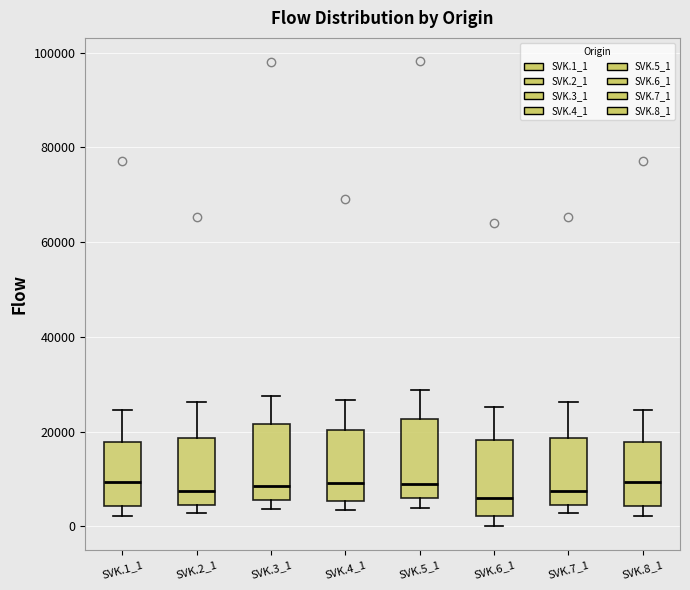

Where is the lower edge of the box for SVK.8_1 on the y-axis? The values are not printed on the chart, so give them approximately, as read against the axis.

4000